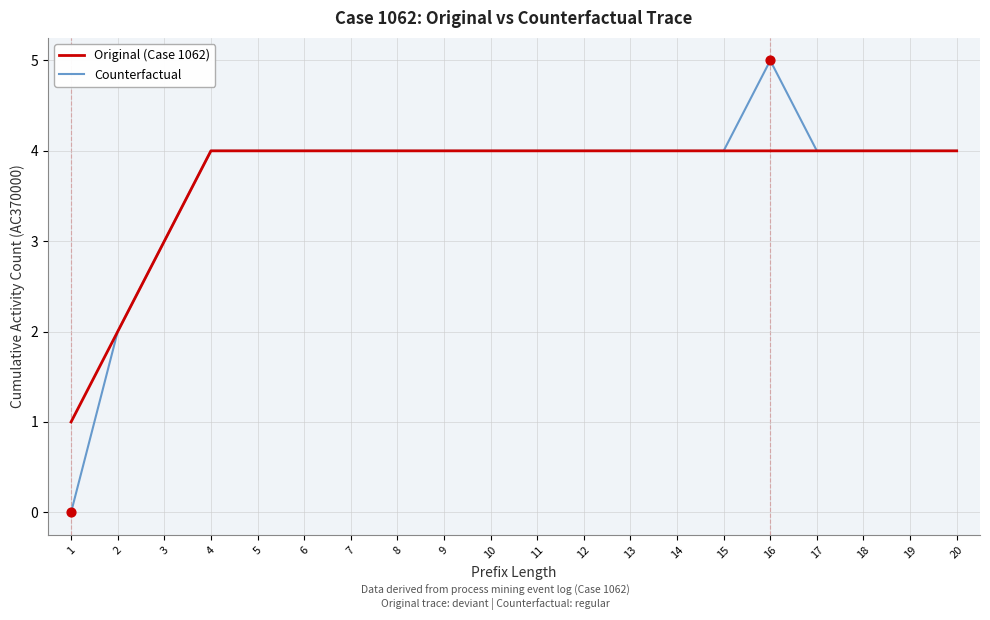

Which series has the widest spread of values?

Counterfactual